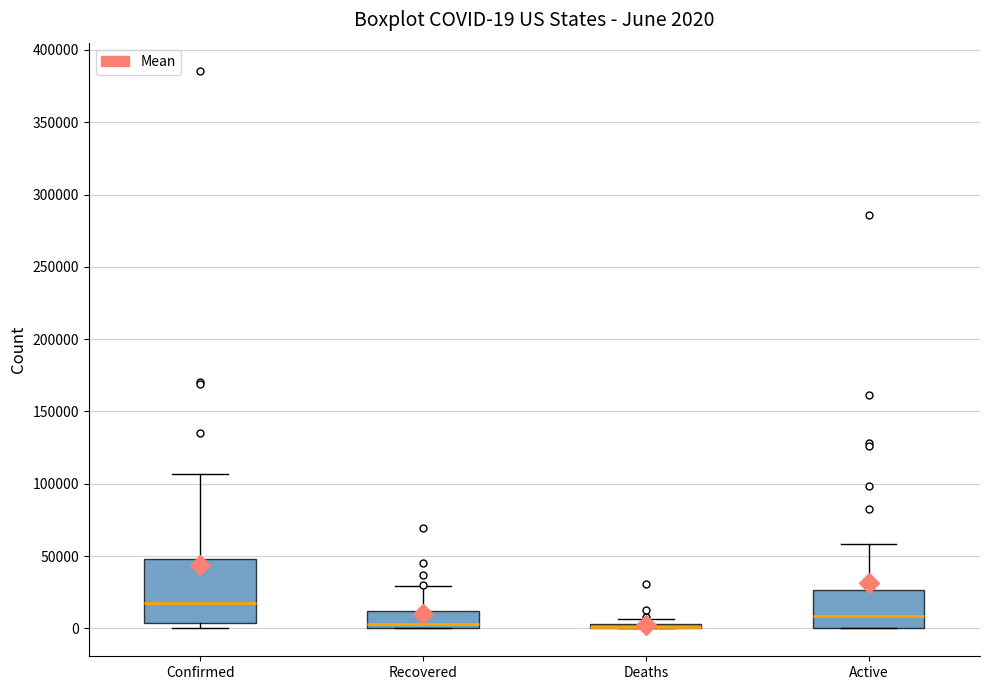

Comparing the boxes themselves (not the whiskers), which one is the tallest?

Confirmed